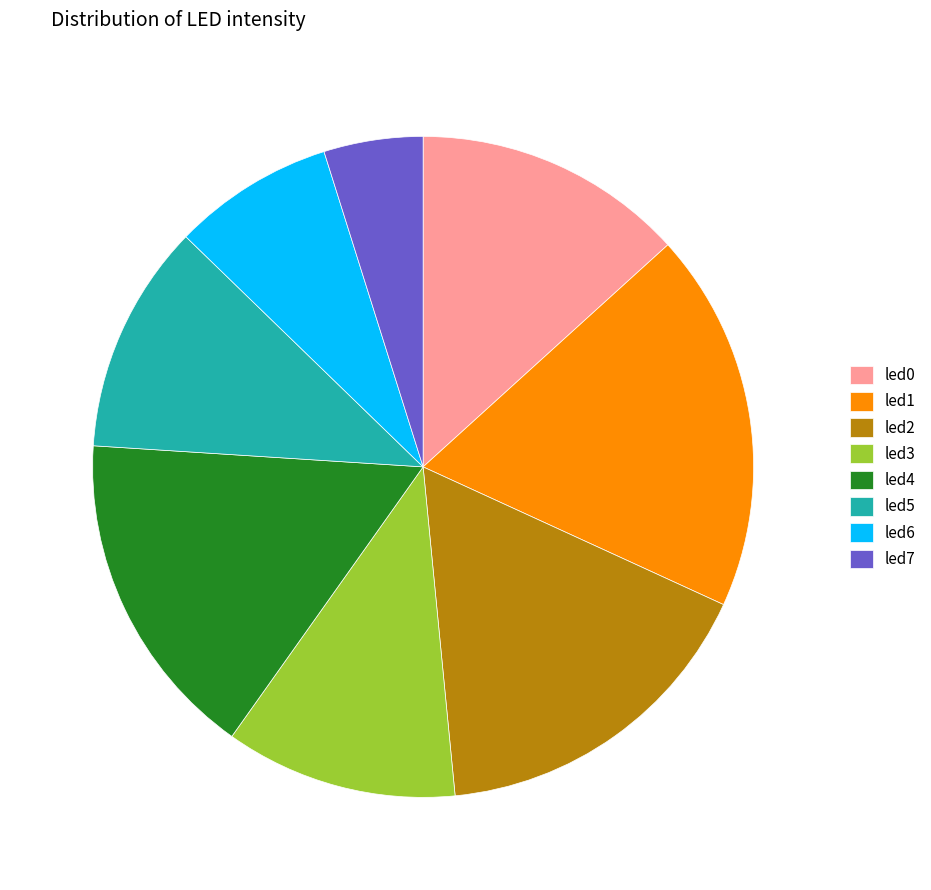

What is the largest slice in the pie chart?

led1